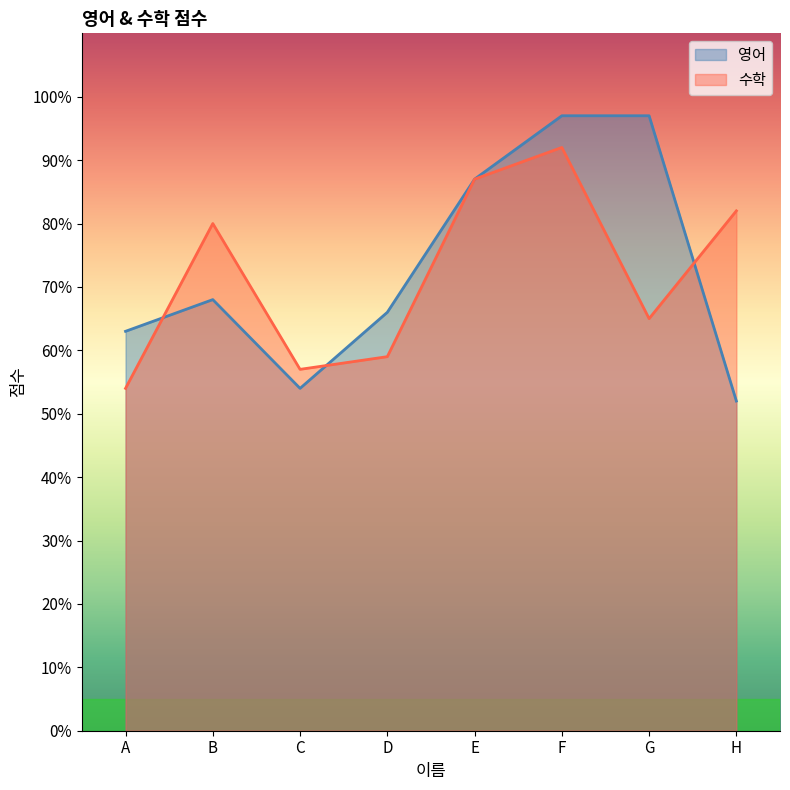

What is the total value across all series at B?

148